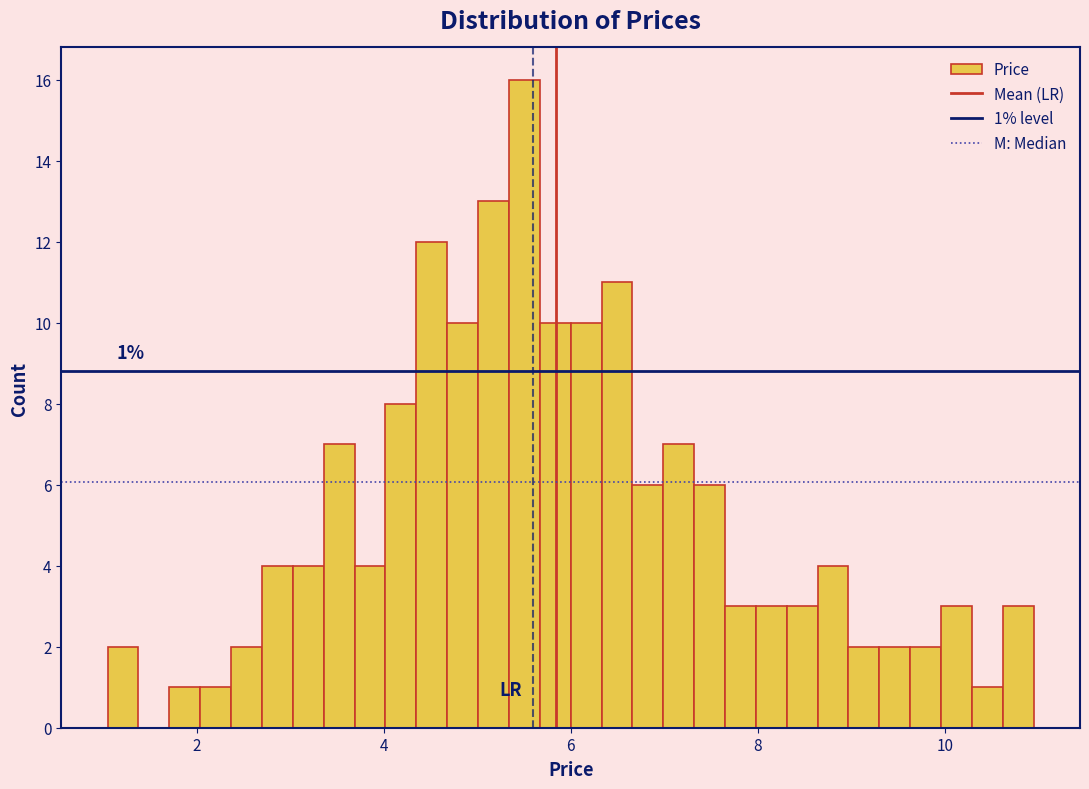

Around what value on the x-axis is the tallest bar? Give the approximate position of its centre, as read against the axis.

5.6